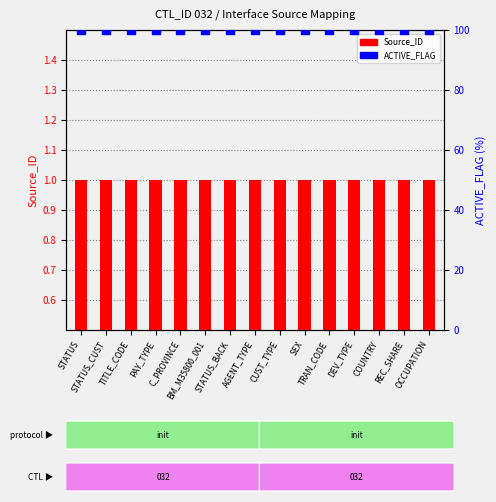

At which category is the sum across all series the highest?

STATUS